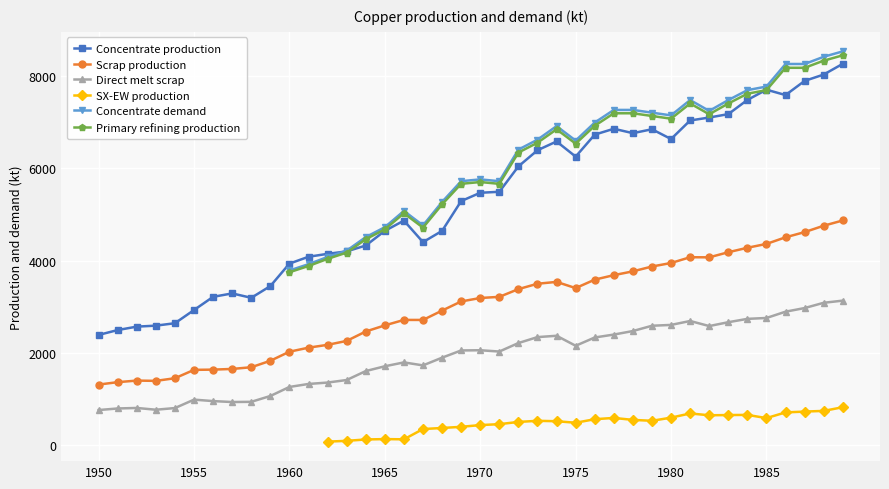

Is this an area chart (filled region under the line)?

No